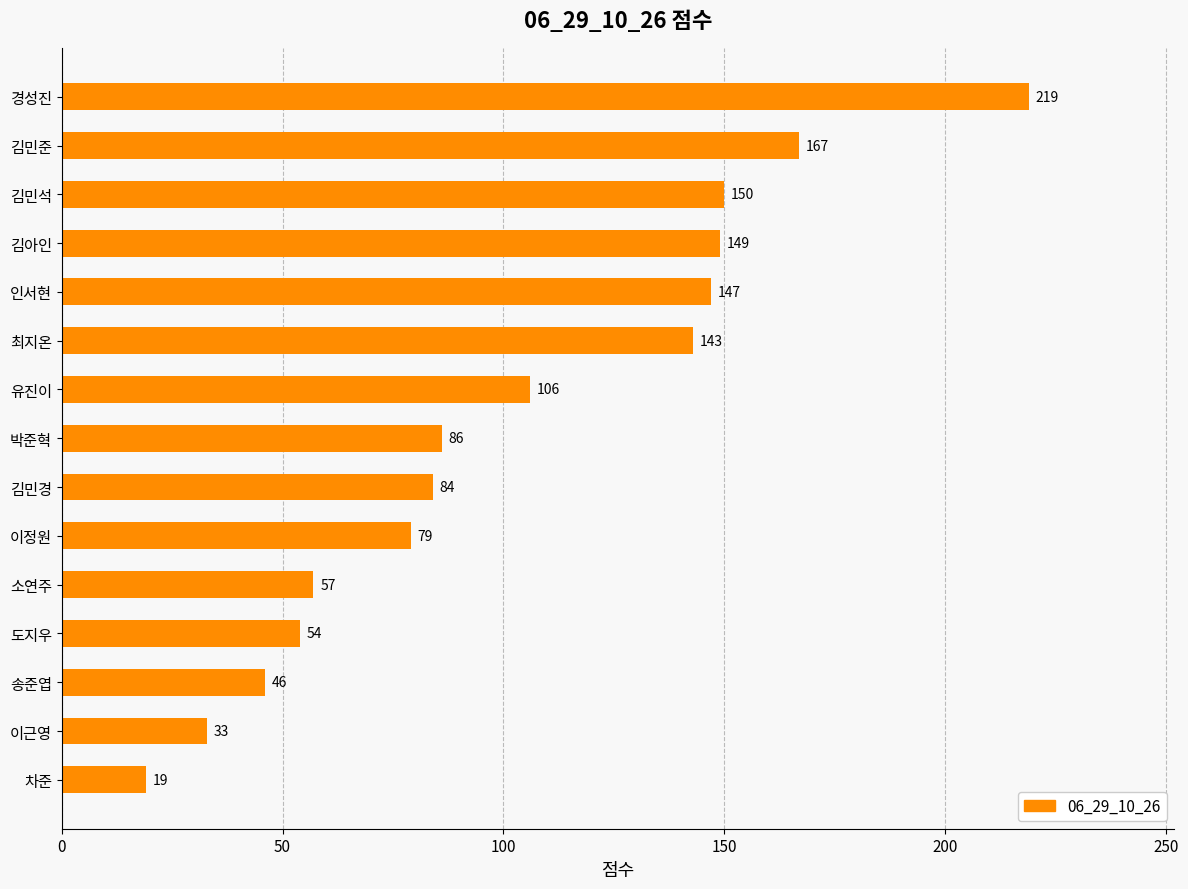

Which category has the highest value across all series?

경성진